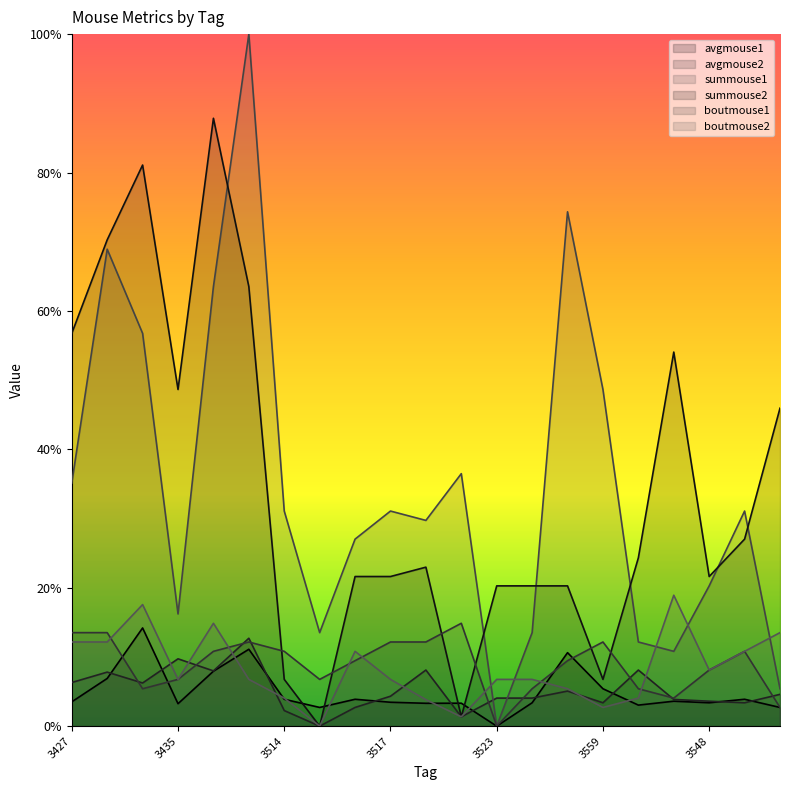

Does the chart have visible grid lines?

No